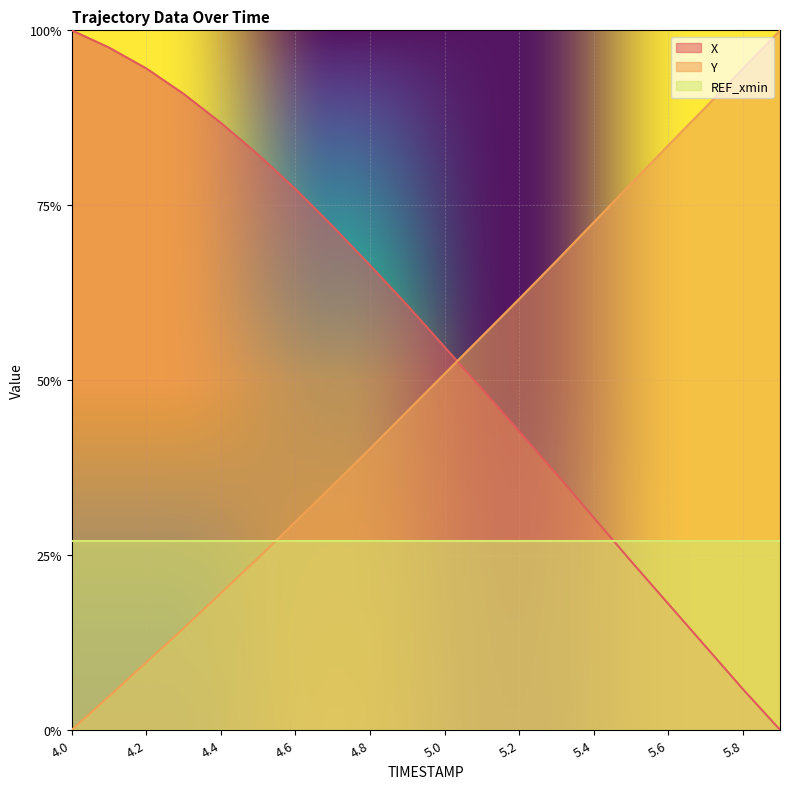

What is the label of the 14th point from the left?

5.3